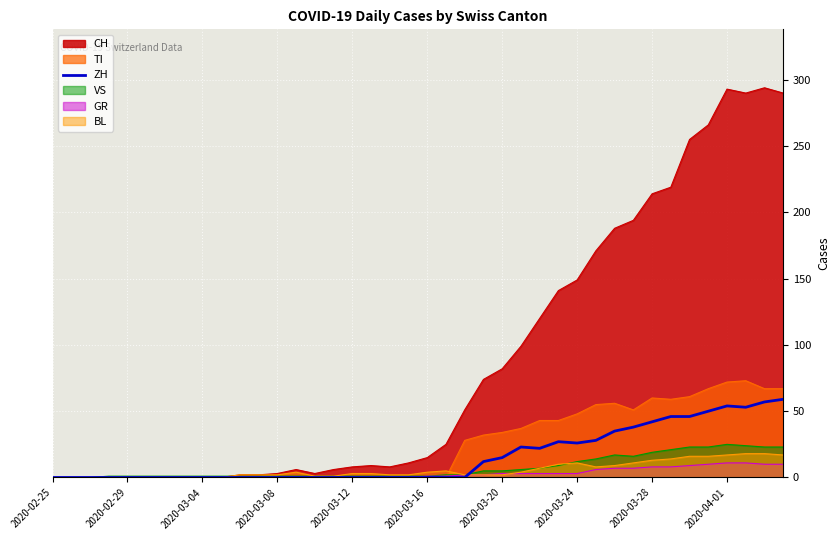

How many interior local valleys (lower than both neighbors) does the data have?

3